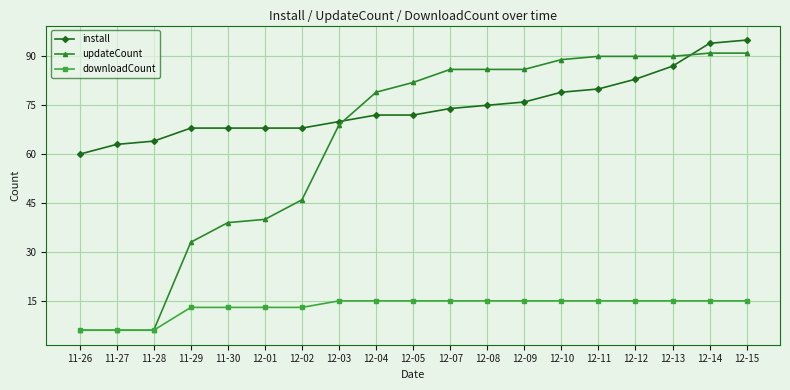

Which series has the largest range (max minus min)?

updateCount